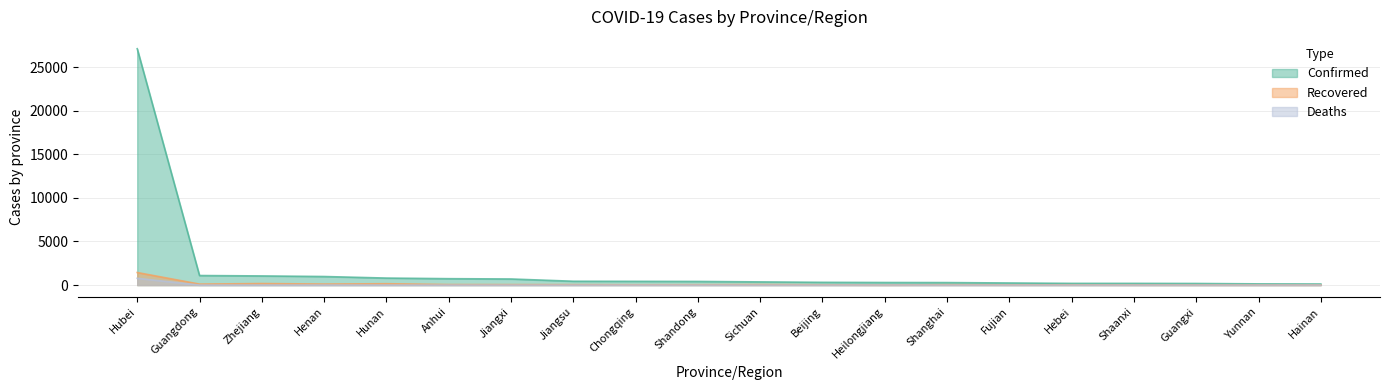

Where is Recovered nearest to the value 726?

Zhejiang